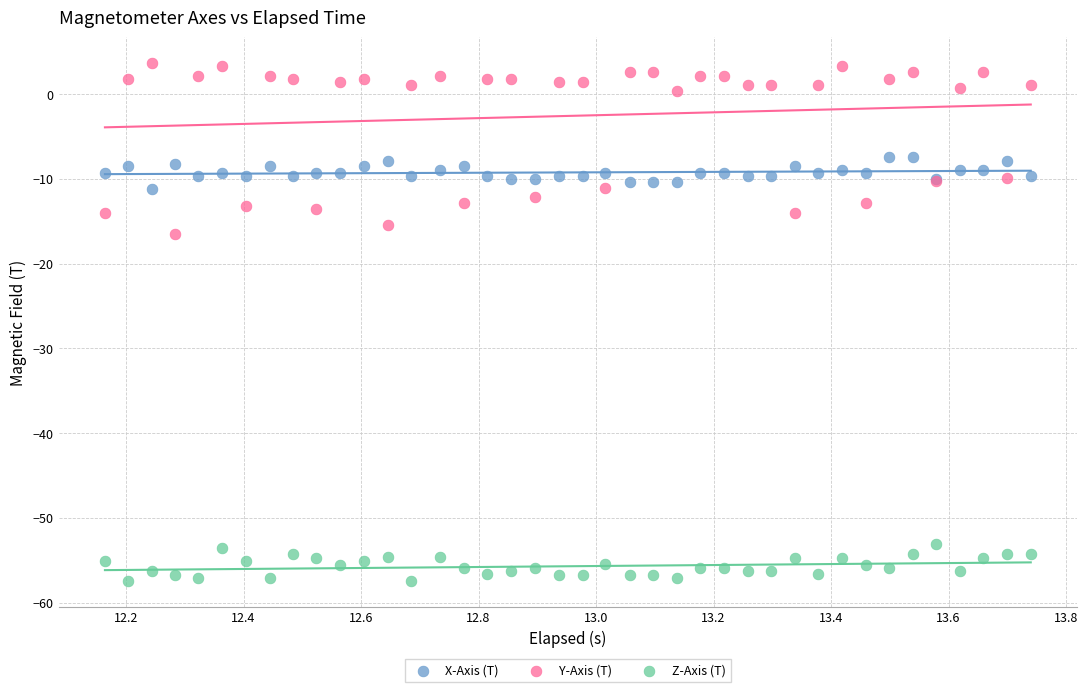

Which series contains the lowest Y value?

Z-Axis (T)